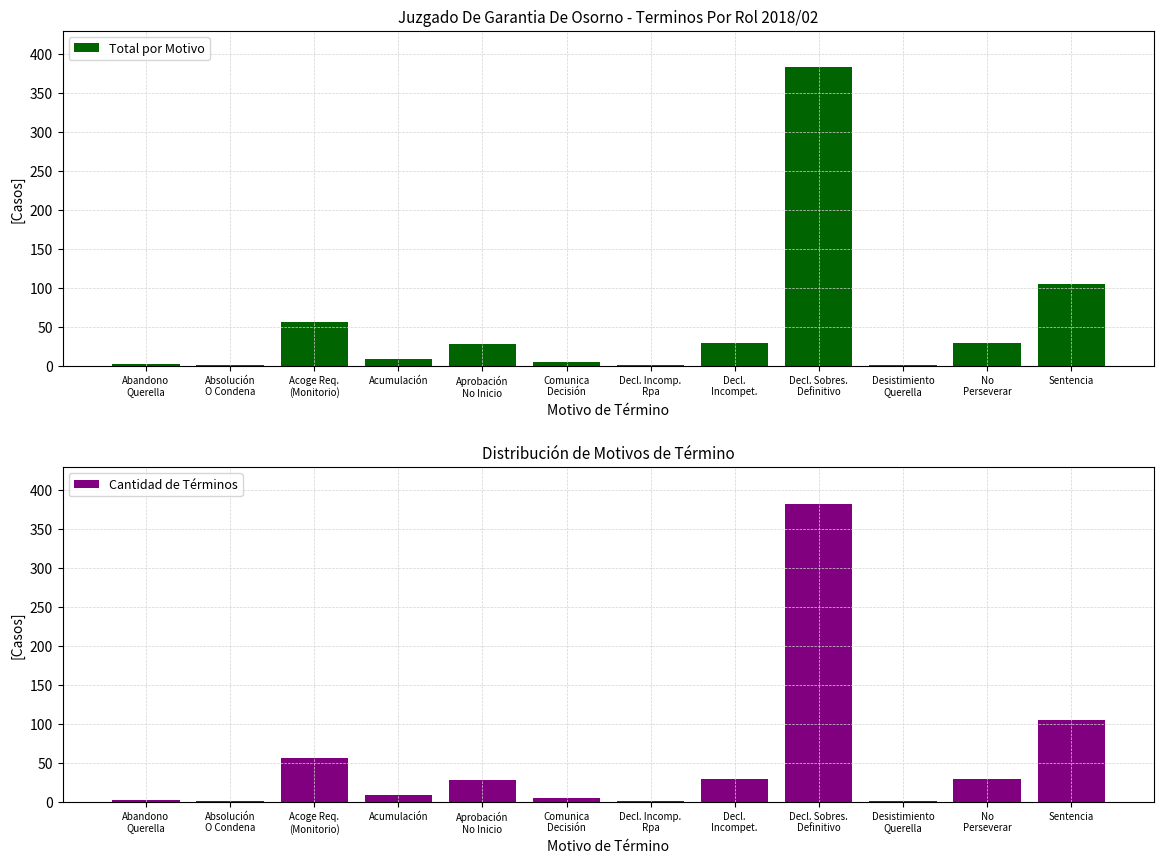

What is the label of the 10th bar from the left?

Desistimiento
Querella